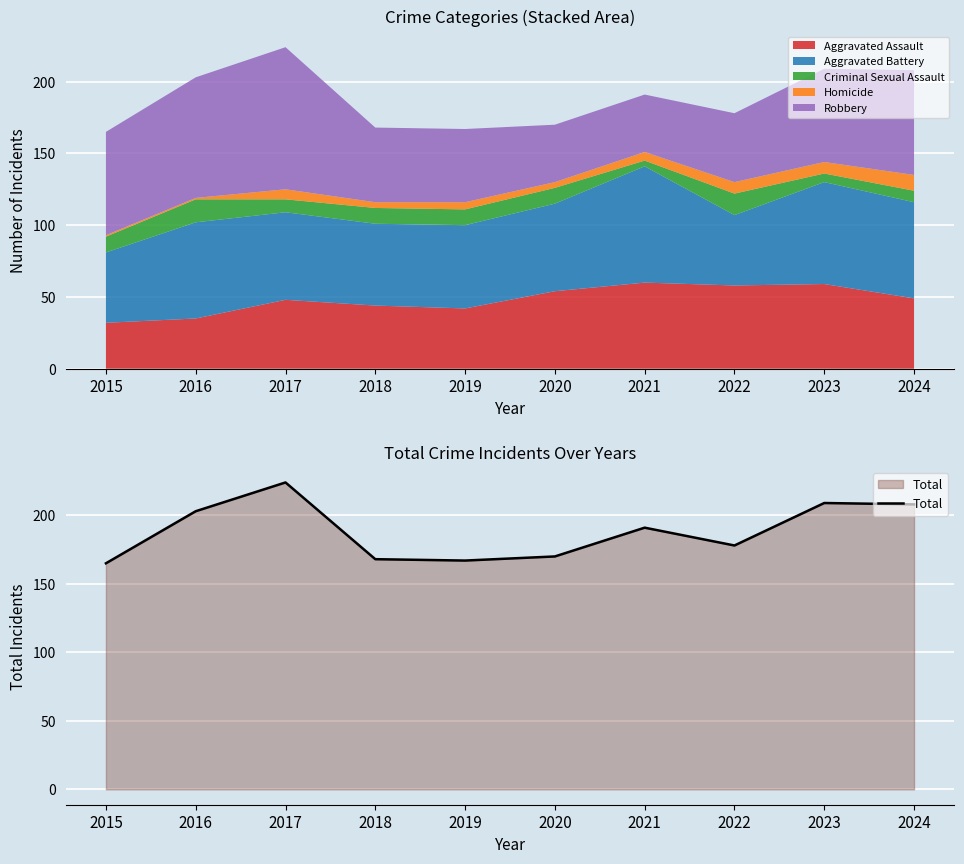

What is the greatest value displayed?

224